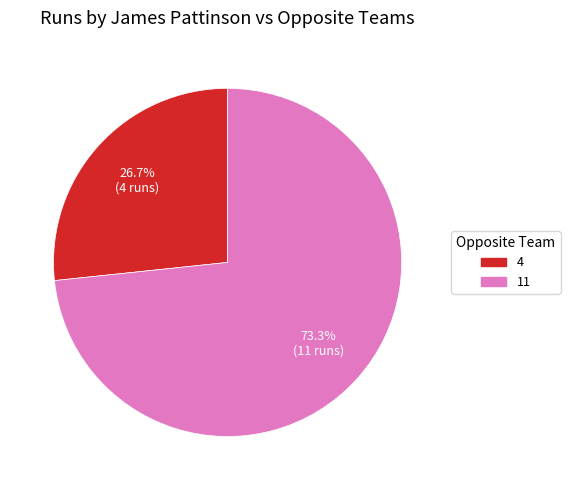

Between 11 and 4, which is larger?

11